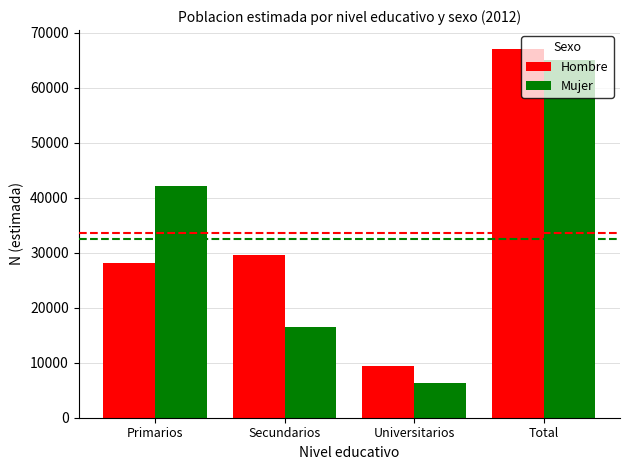

What is the minimum value for Mujer?

6295